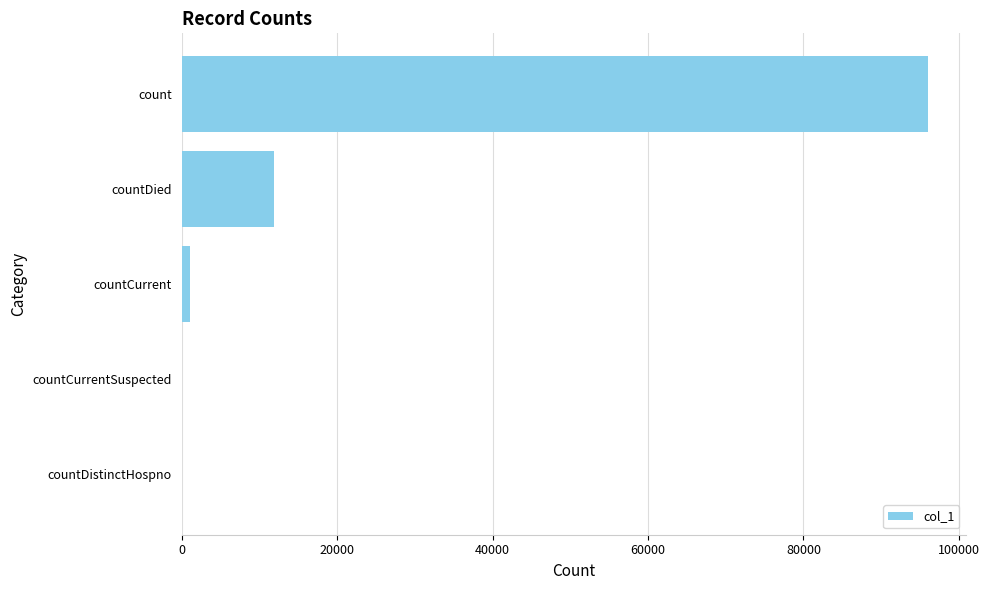

At which label is the value closest to 48033?

countDied